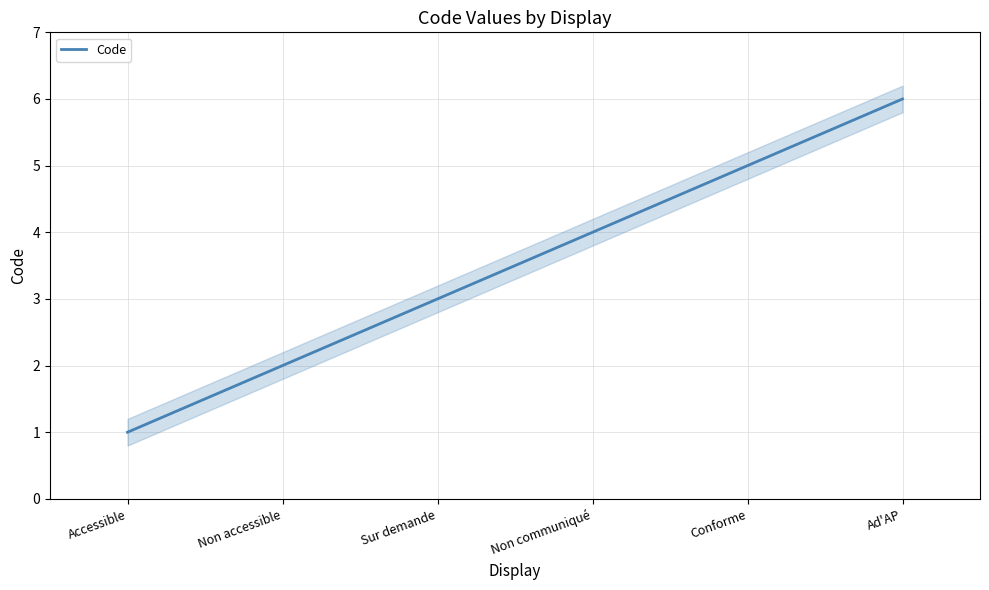

How many data points are above 4?

2